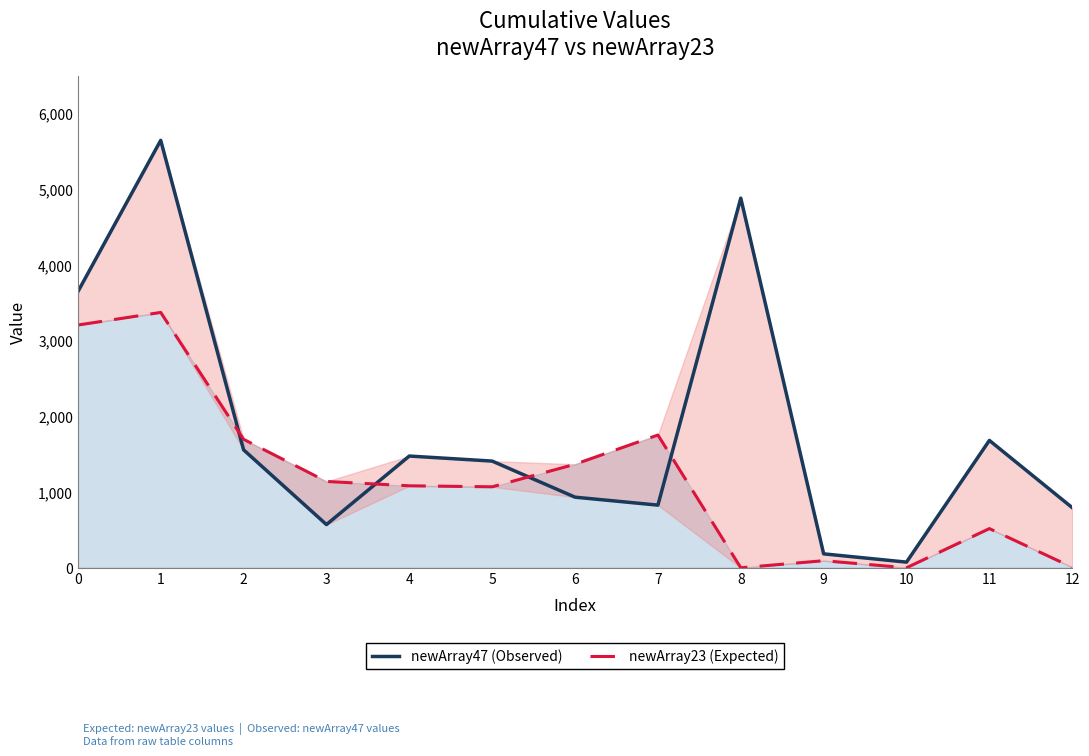

Which series has the largest range (max minus min)?

newArray47 (Observed)